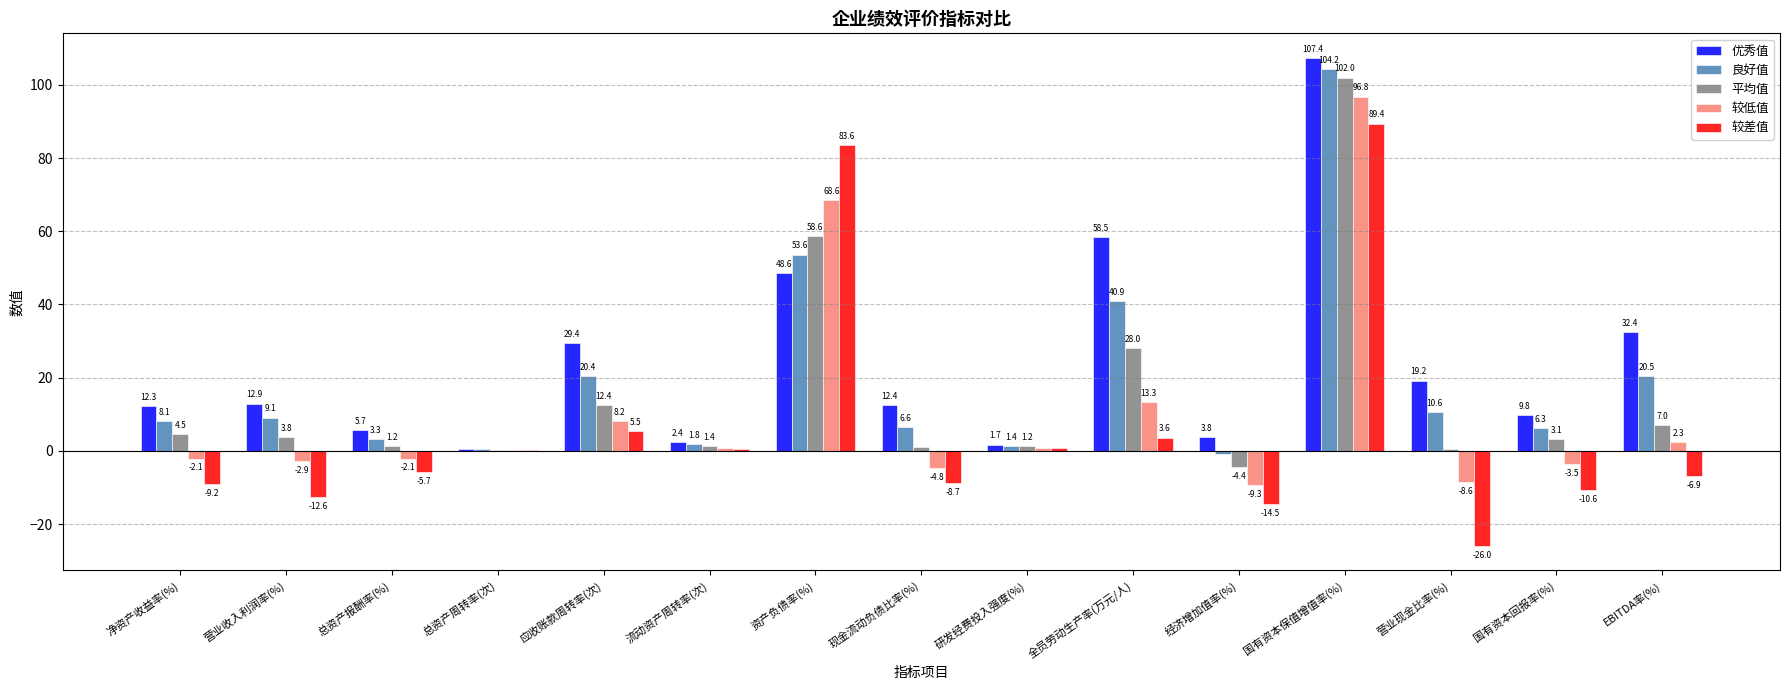

What is the greatest value displayed?

107.4